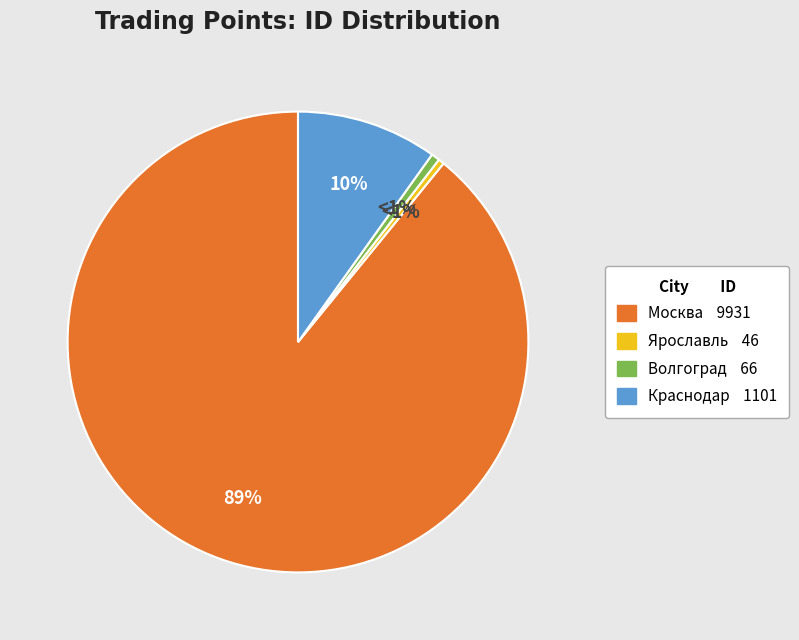

How many slices are in this pie chart?

4